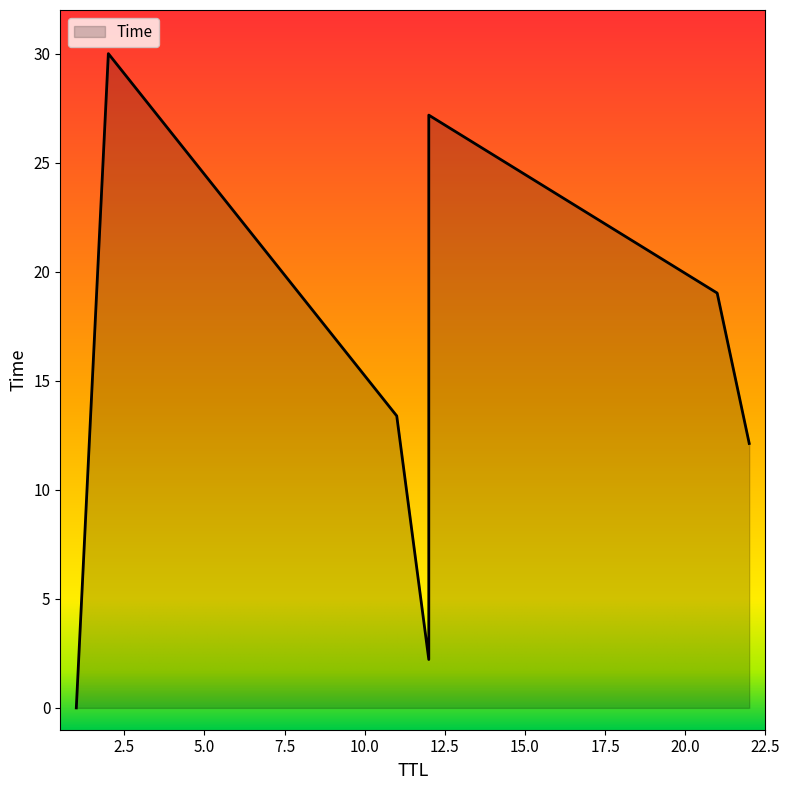

List the labels in order of value, smallest first.

1, 12, 22, 11, 21, 12, 2